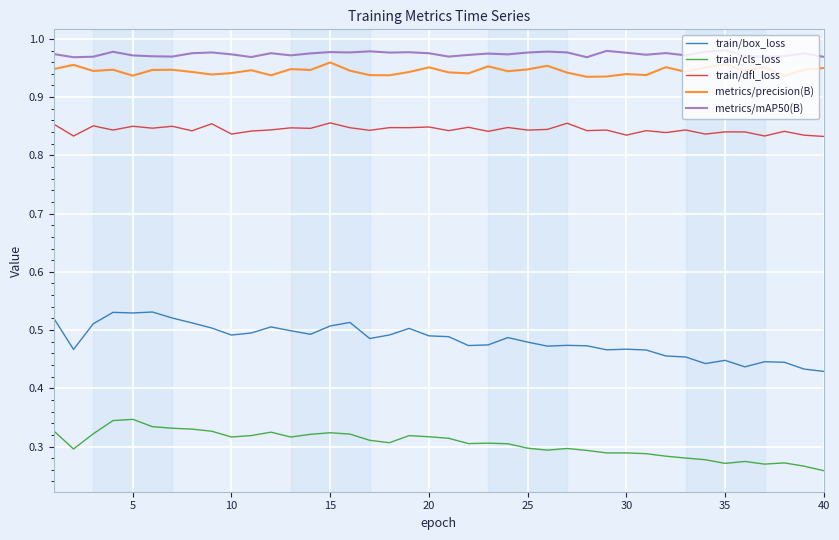

True or false: train/cls_loss and train/box_loss cross at least once.

False